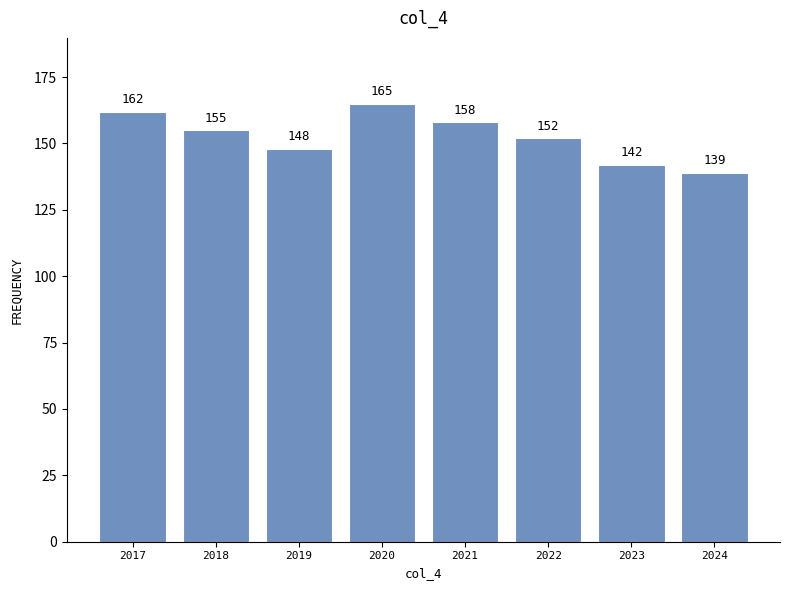

Reading left to right, transcribe all the data shown in this chart.

2017=162	2018=155	2019=148	2020=165	2021=158	2022=152	2023=142	2024=139